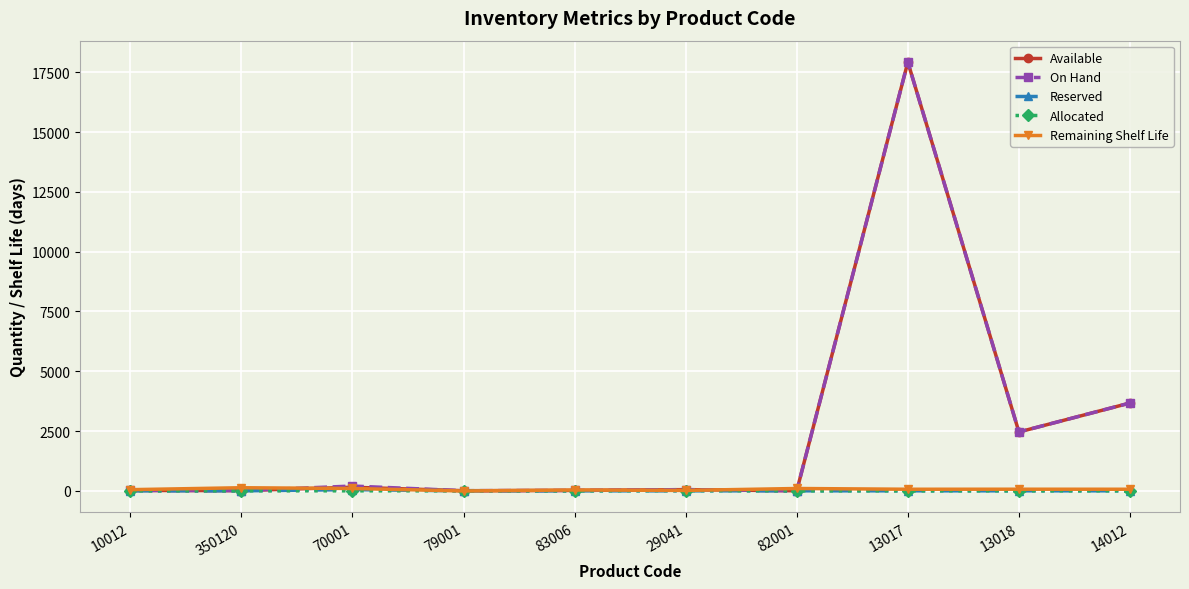

What is the smallest value displayed?

-6.0